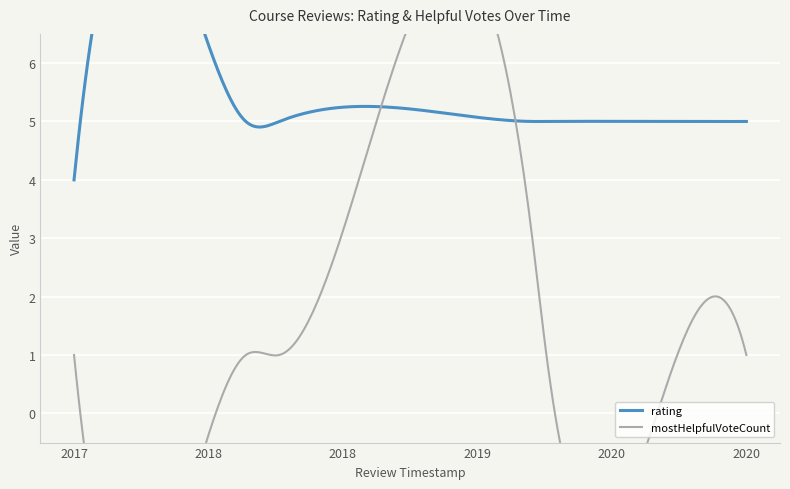

Count the mostHelpfulVoteCount values in the range 1 to 2.

6